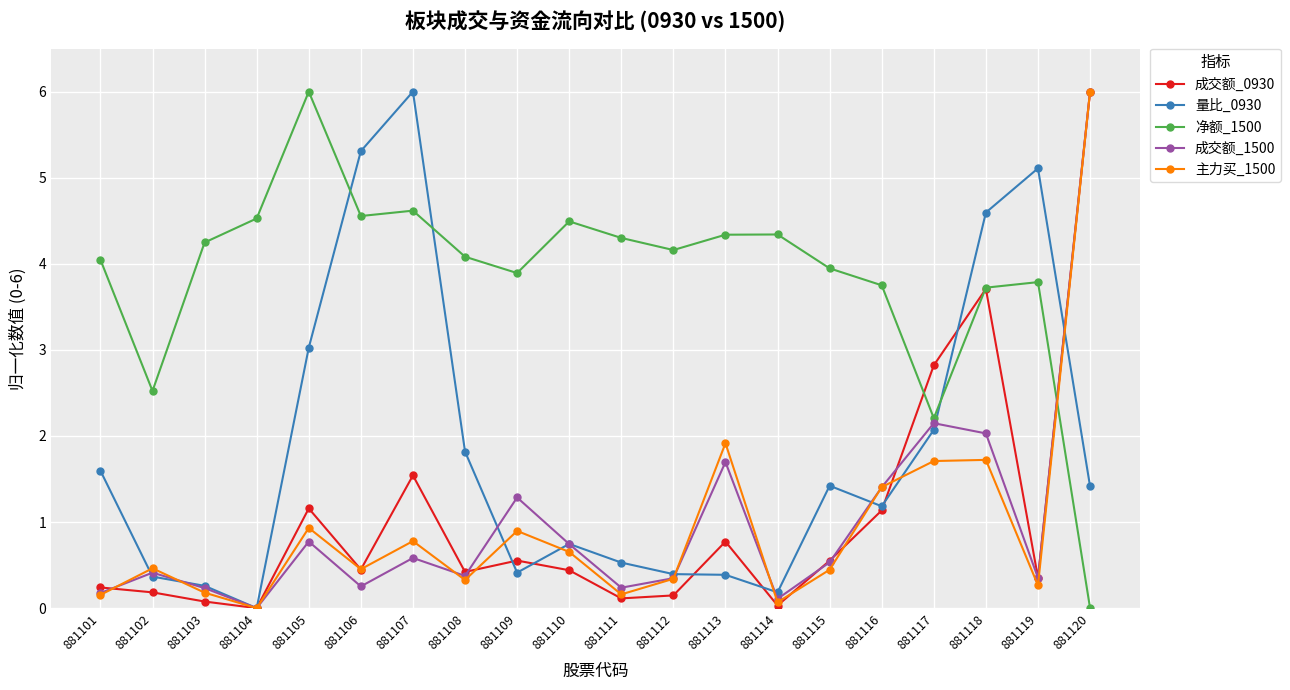

At which category is the sum across all series the highest?

881120